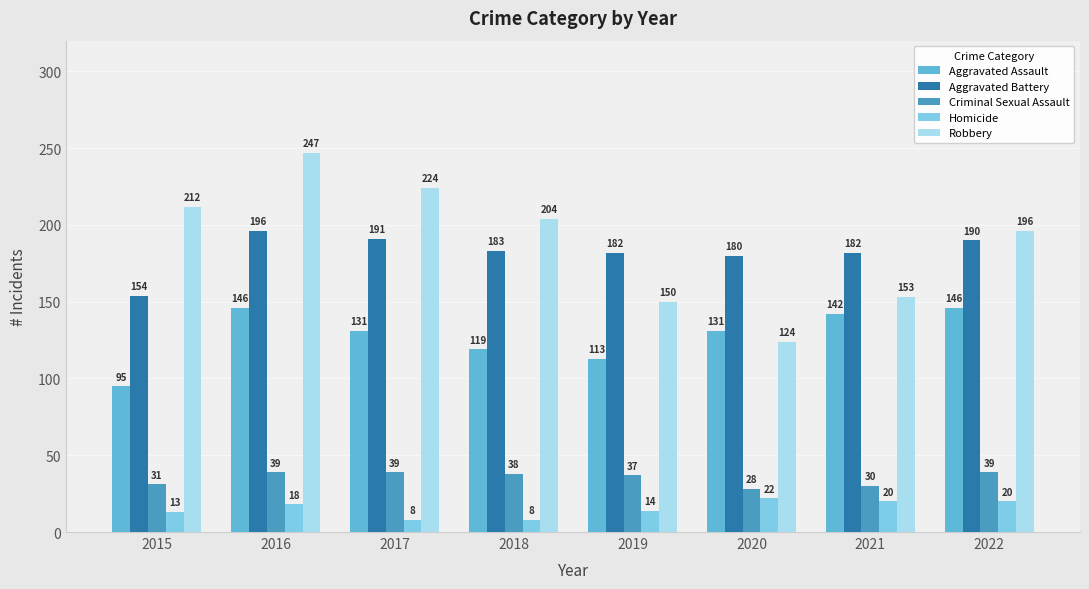

The Criminal Sexual Assault series shows 39 at 2022. True or false?

True